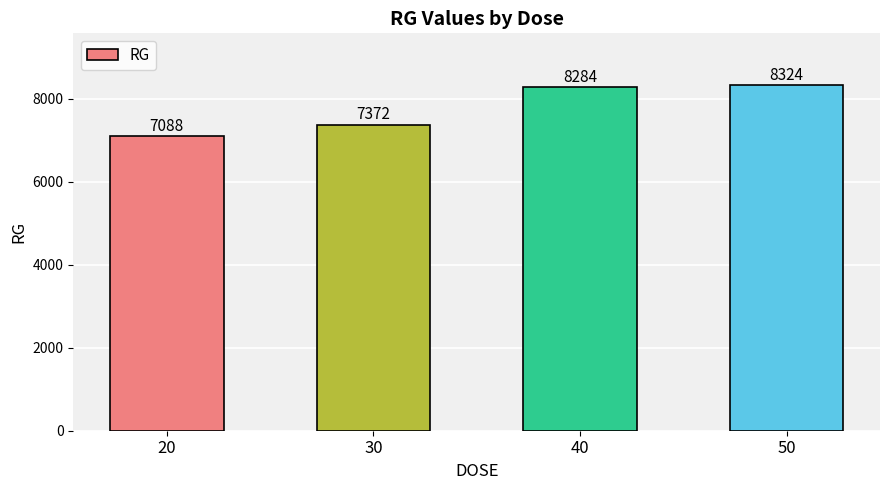

Reading left to right, transcribe all the data shown in this chart.

20=7088	30=7372	40=8284	50=8324